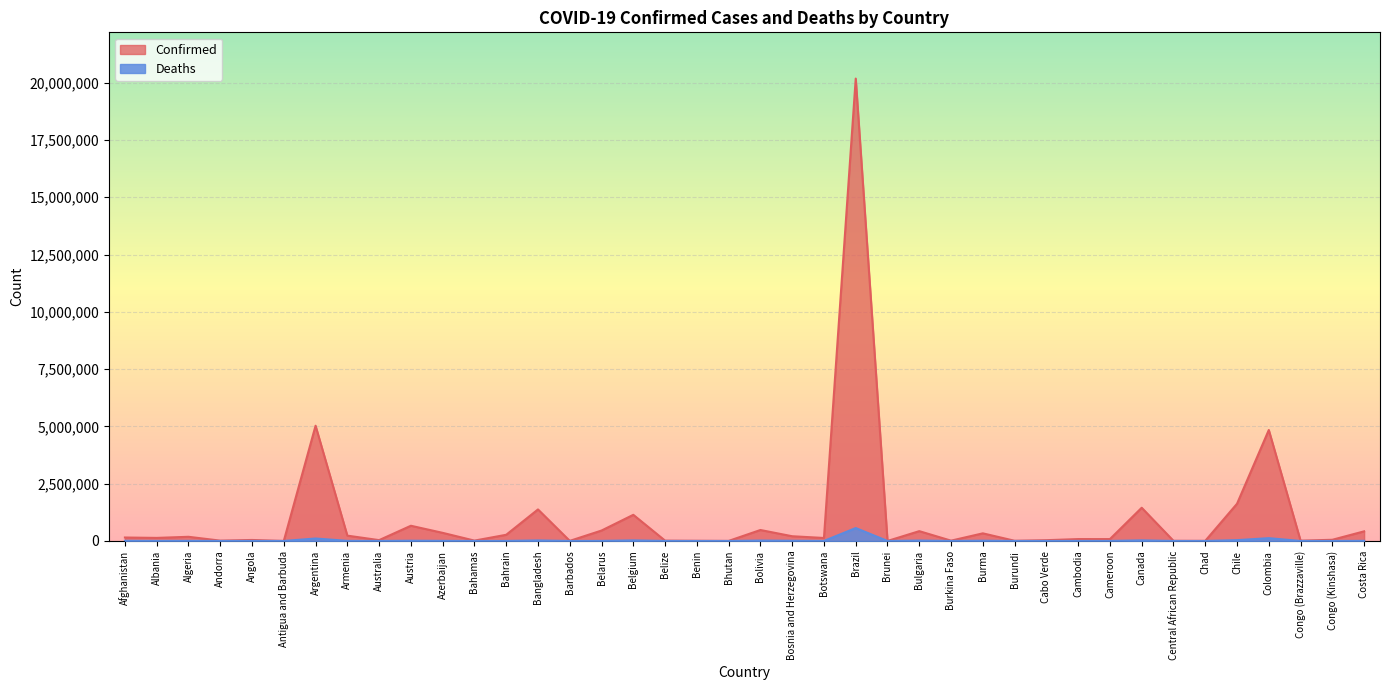

At which label does Confirmed reach its peak?

Brazil